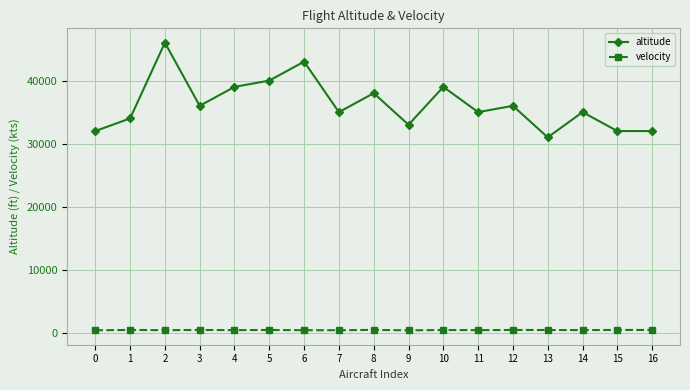

Where is the first local maximum for altitude?

2